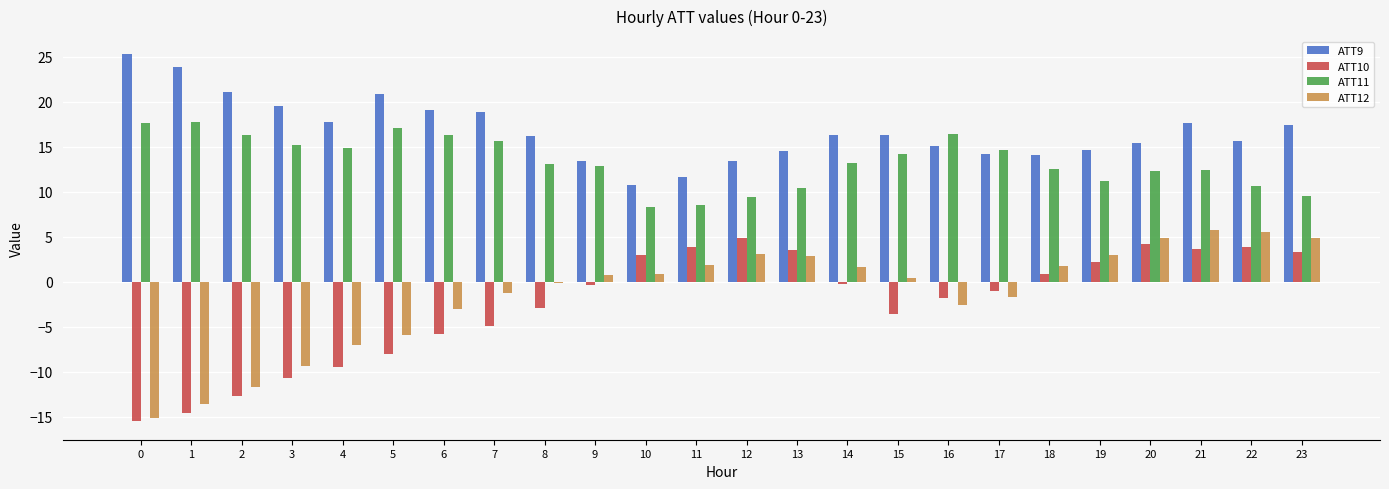

What is the maximum value shown in the chart?

25.3